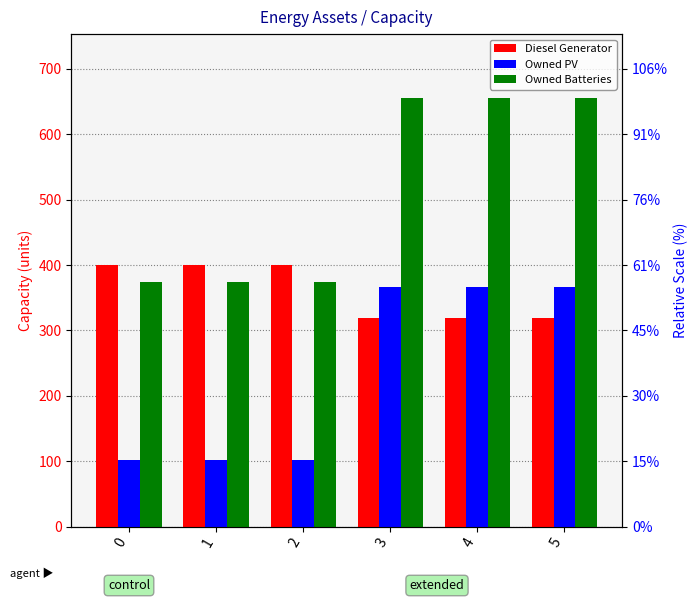

Reading right to left, extract all data points from this chart.

Diesel Generator: 319	319	319	400	400	400
Owned PV: 367	367	367	102	102	102
Owned Batteries: 655	655	655	374	374	374